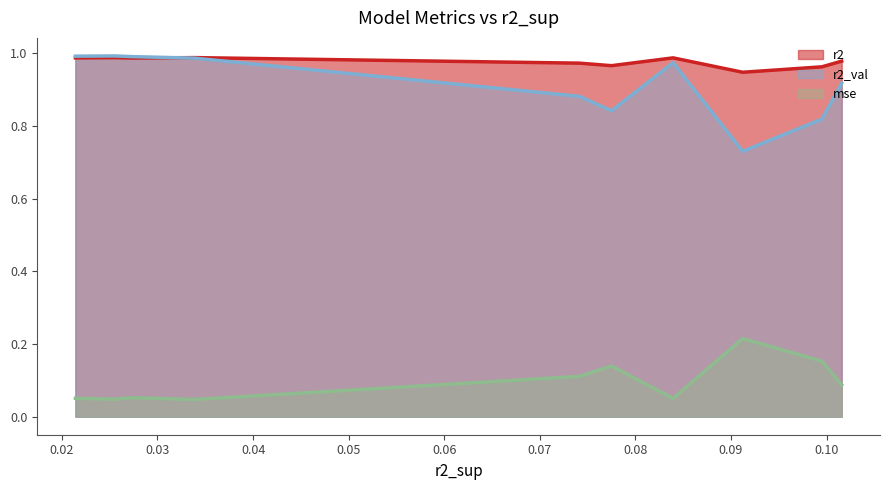

True or false: r2 and mse cross at least once.

False